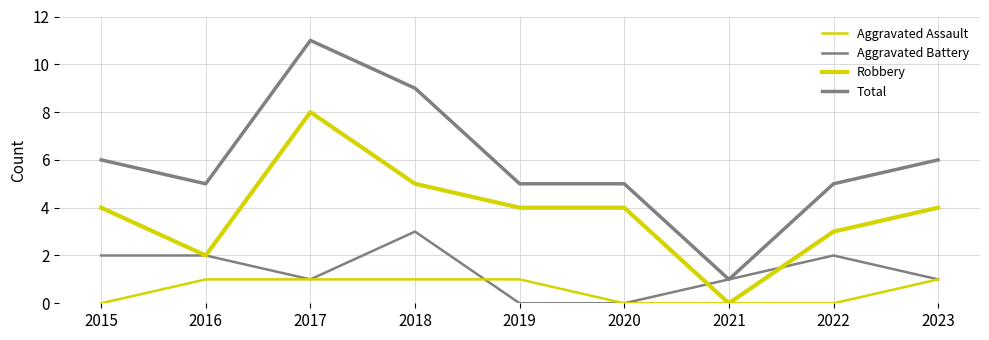

Rank the series at 2021 from lowest to highest value.

Aggravated Assault, Robbery, Aggravated Battery, Total